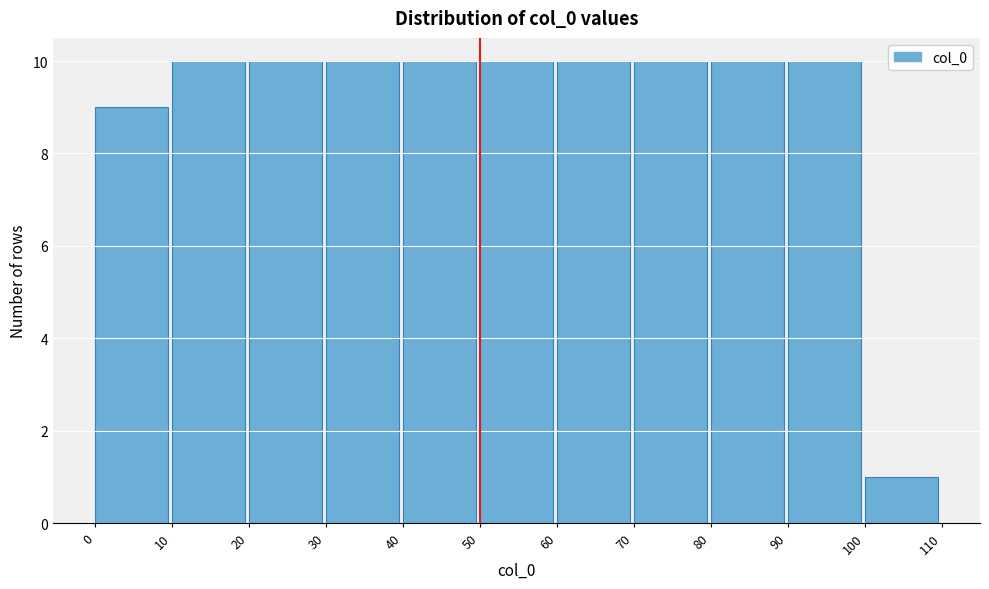

Reading left to right, transcribe this chart: for each bar, give the range it covers on the x-axis and its height. The values are not printed on the chart, so give them approximately, as read against the axis.

0 to 10: 9
10 to 20: 10
20 to 30: 10
30 to 40: 10
40 to 50: 10
50 to 60: 10
60 to 70: 10
70 to 80: 10
80 to 90: 10
90 to 100: 10
100 to 110: 1